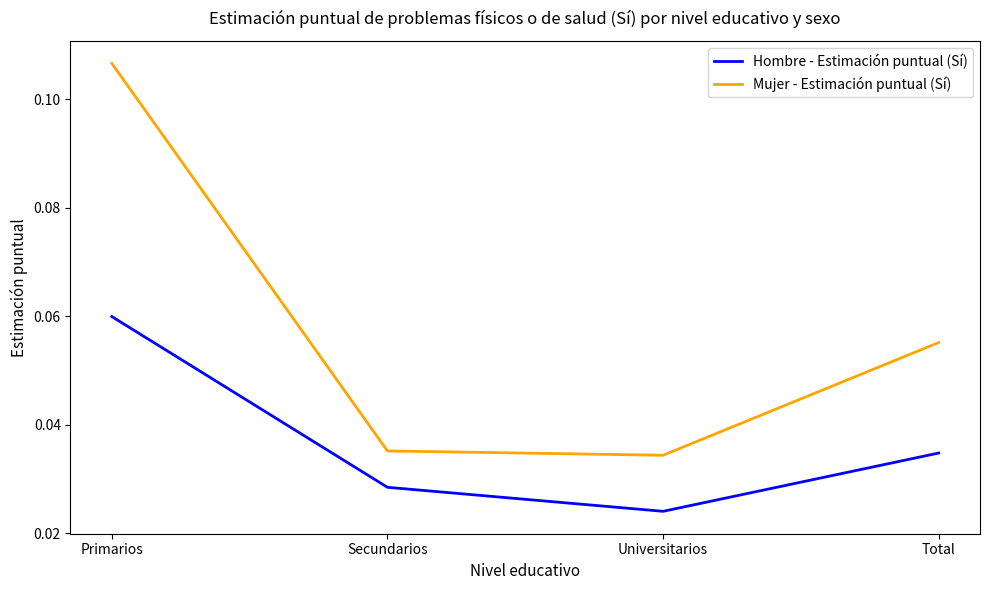

Rank the series by their average value, from lowest to highest.

Hombre - Estimación puntual (Sí), Mujer - Estimación puntual (Sí)